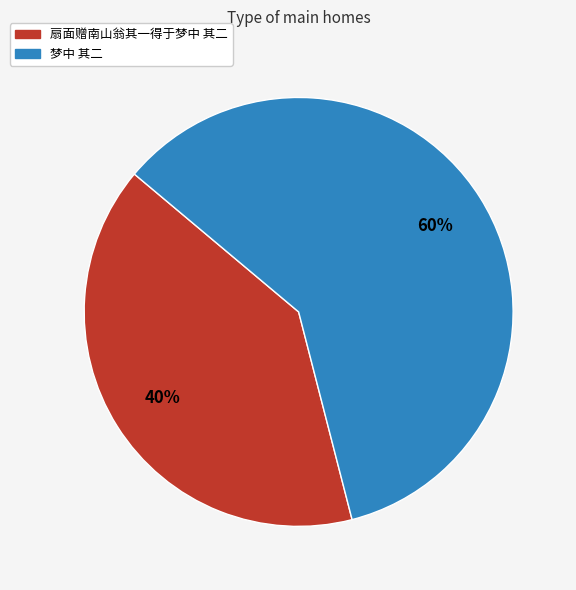

To the nearest percent, what percentage of the pie is 梦中 其二?

60%